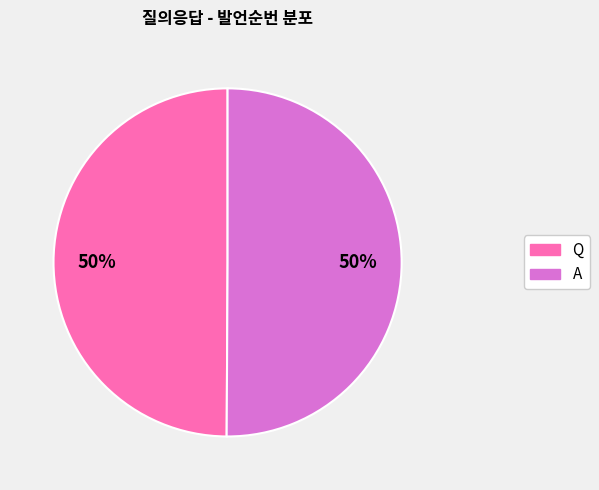

Count the number of slices in the pie.

2